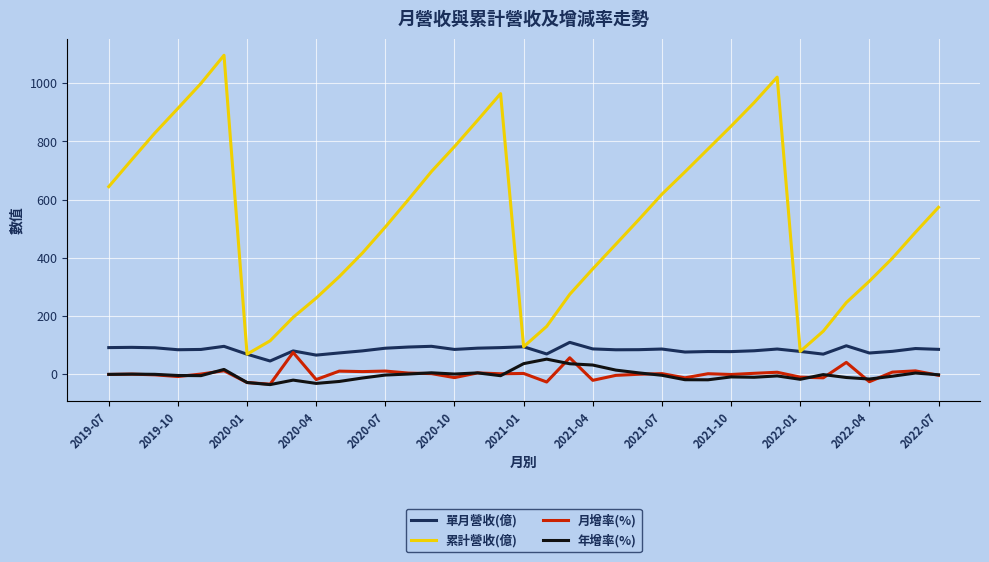

What is the difference between the maximum and second lowest values in the 單月營收(億) series?

43.8